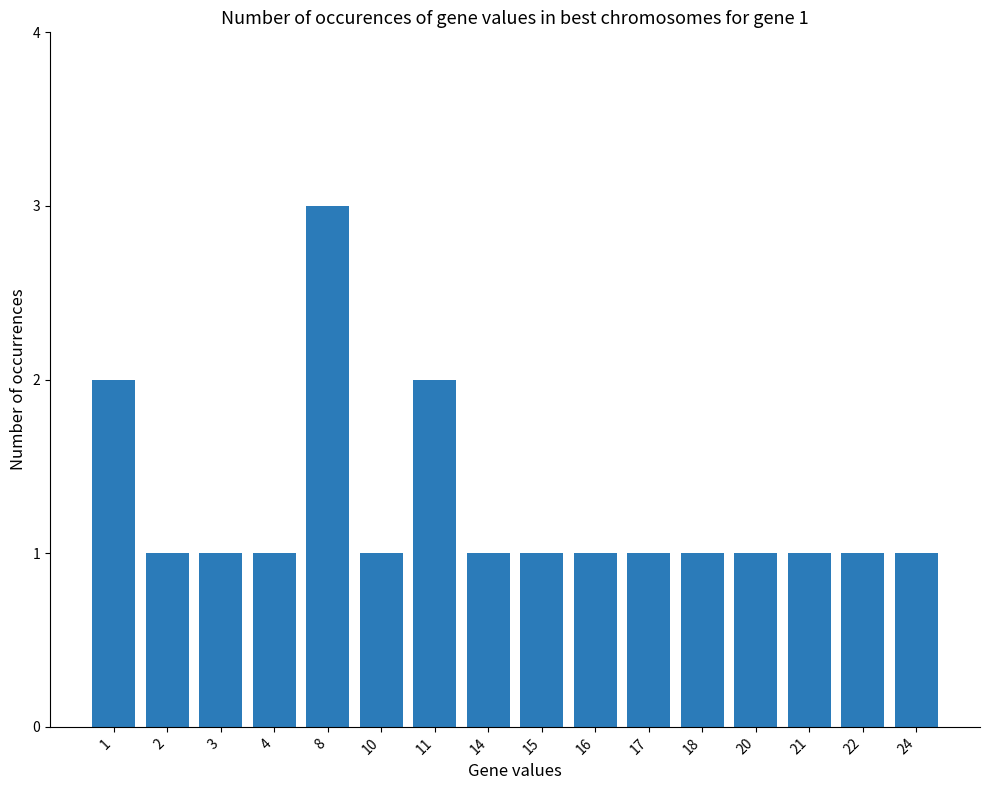

What is the difference between the second highest and second lowest values?

1